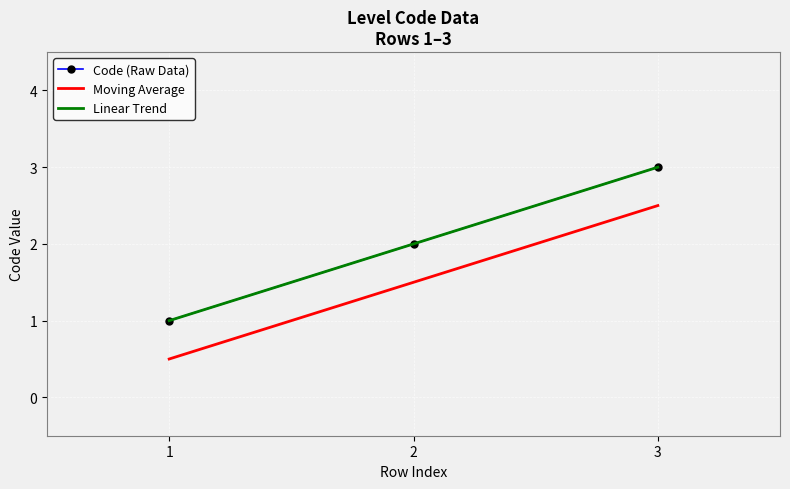

Reading left to right, transcribe all the data shown in this chart.

Code (Raw Data): 1=1.0	2=2.0	3=3.0
Moving Average: 1=0.5	2=1.5	3=2.5
Linear Trend: 1=1.0	2=2.0	3=3.0